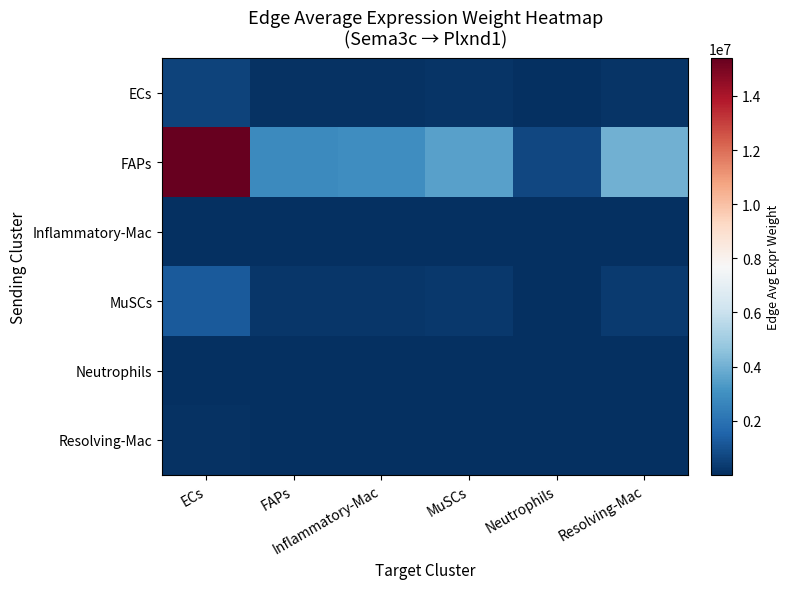

Which series has the largest range (max minus min)?

FAPs